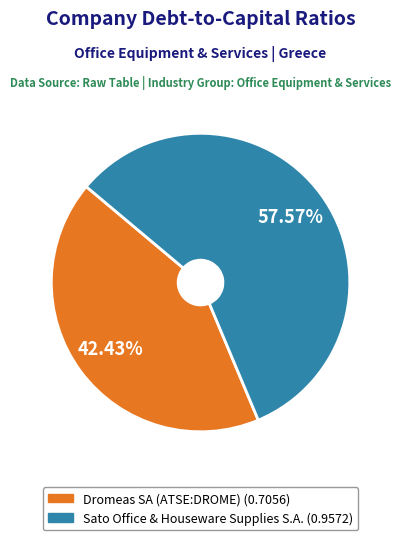

Is Dromeas SA (ATSE:DROME) the majority of the pie?

No